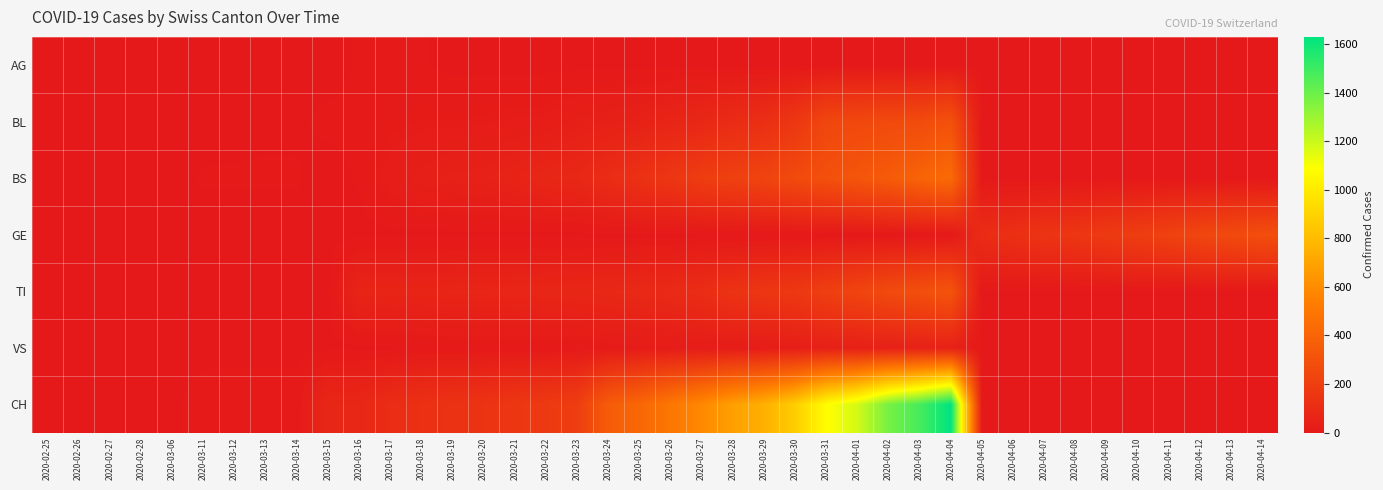

List the series in order of their peak value, lowest first.

AG, VS, GE, BL, TI, BS, CH